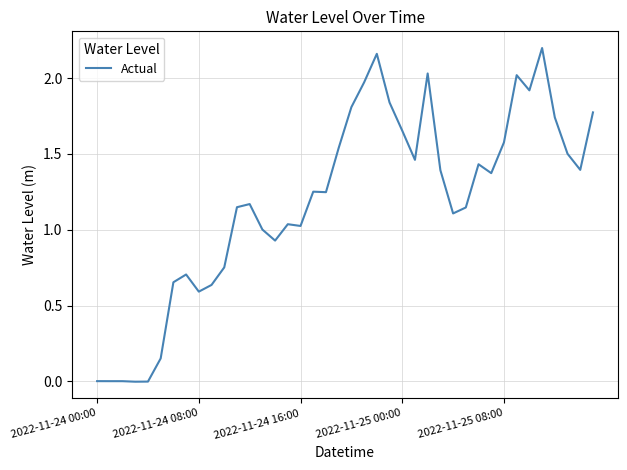

What is the difference between the maximum and minimum values?

2.2